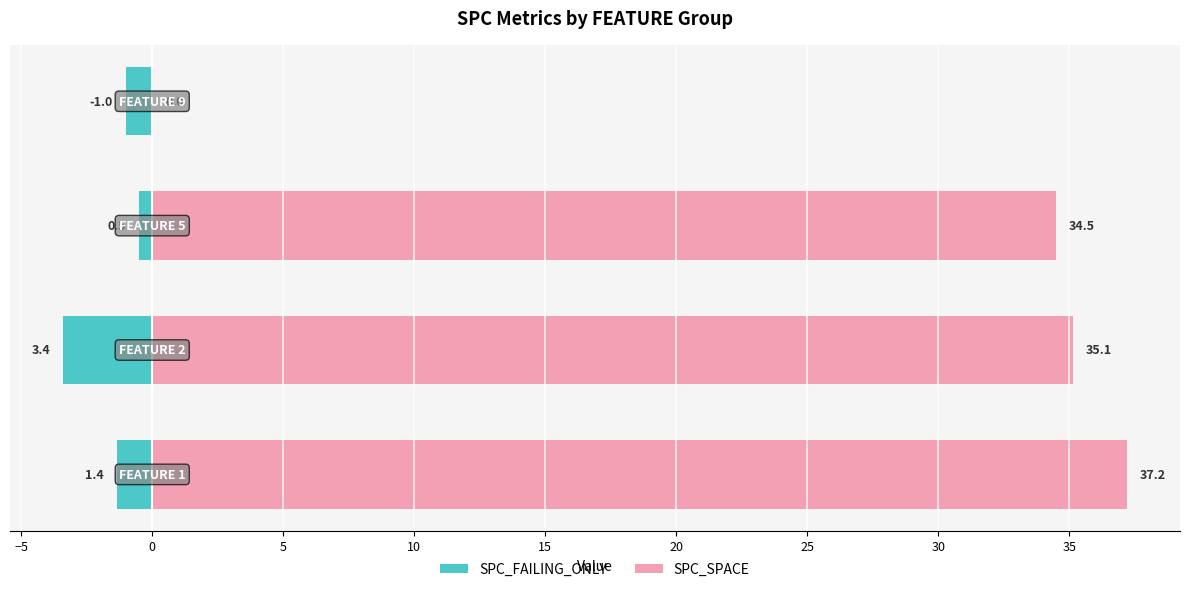

How many distinct data groups are displayed?

2